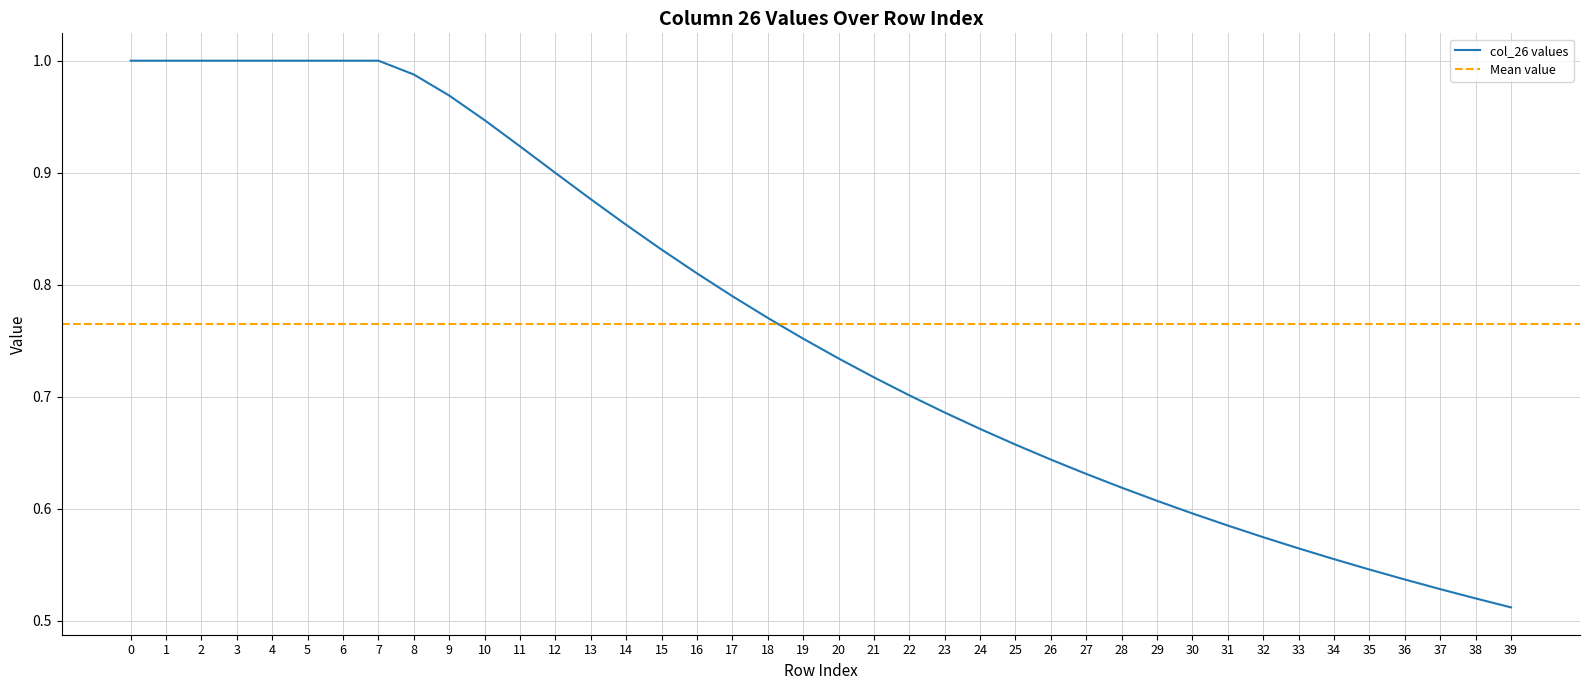

At which category does the chart reach its minimum across all series?

39